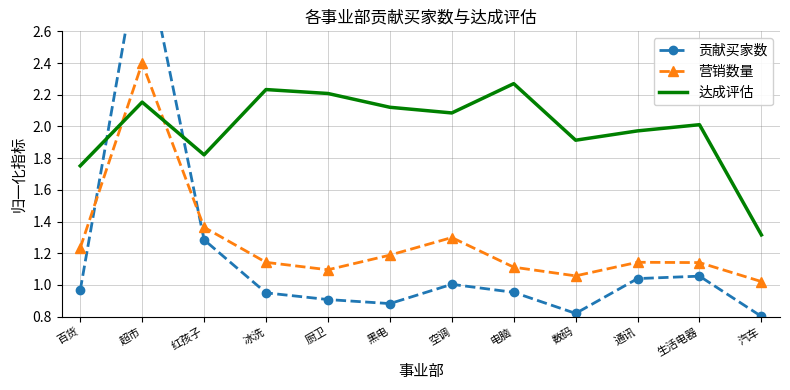

What is the total value across all series at 黑电?

4.2